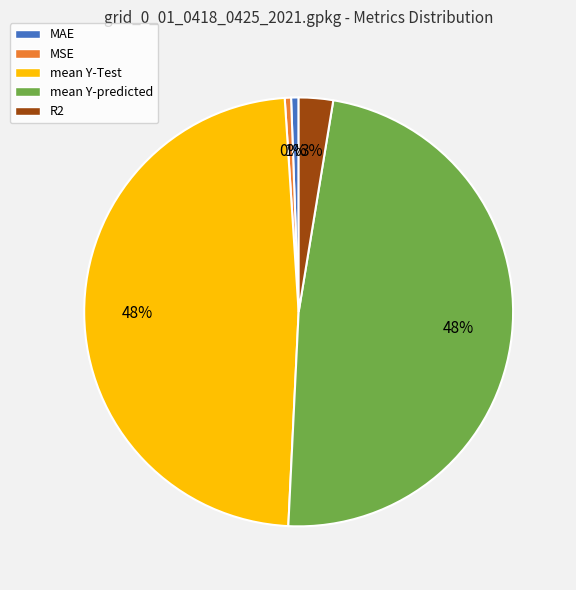

True or false: R2 accounts for 3% of the total.

True